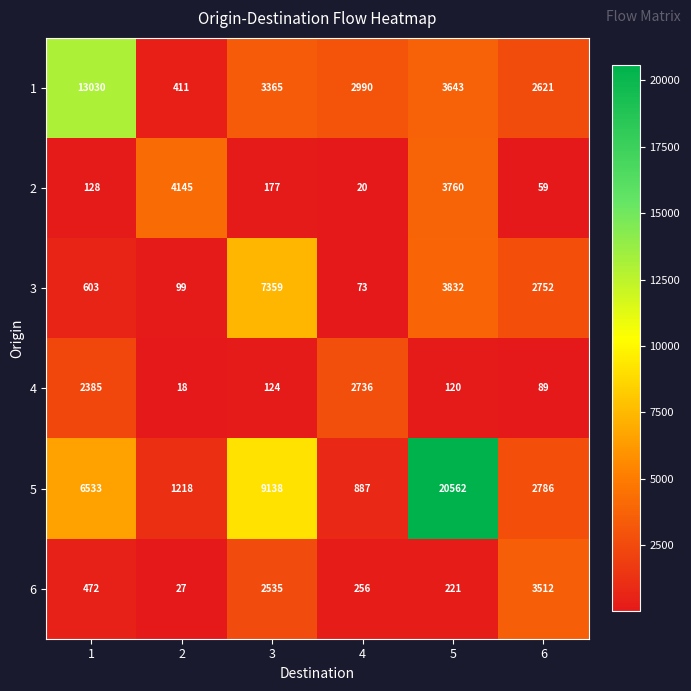

What is the difference between the highest and lowest values at 1?

12902